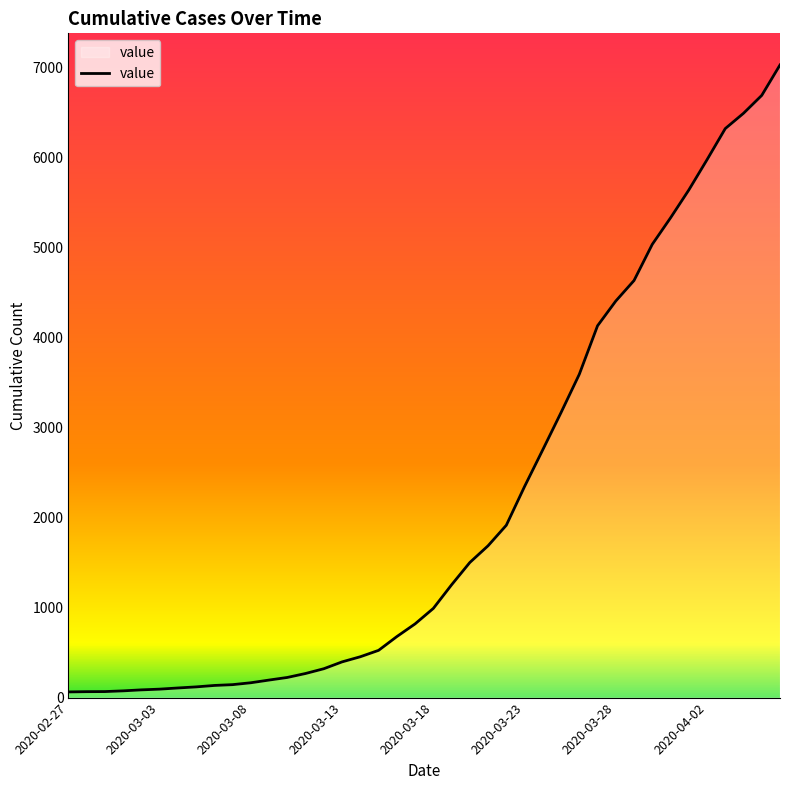

What is the minimum value shown in the chart?

63